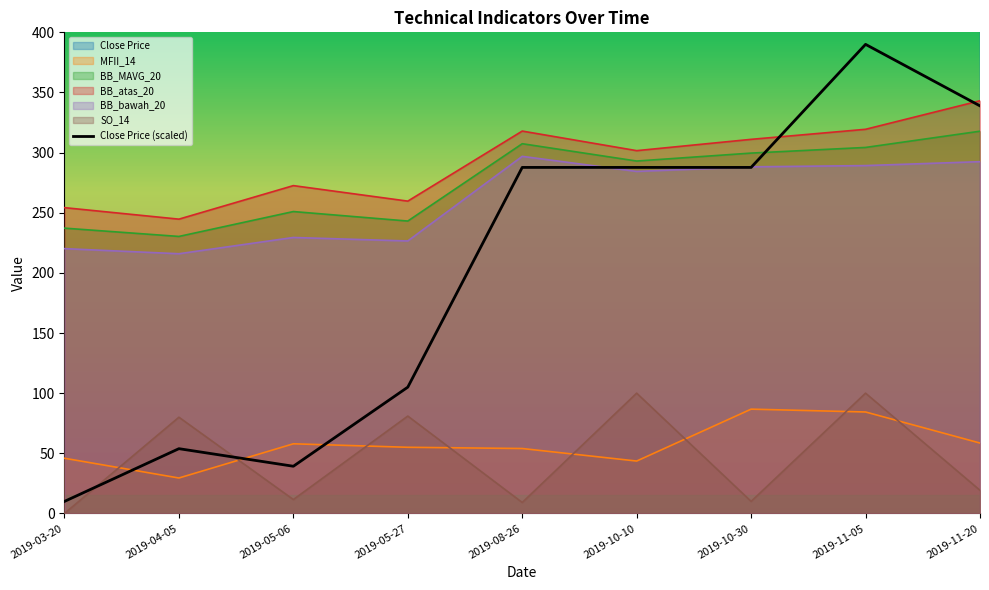

How many interior local peaks (higher than both neighbors) does the data have?

2